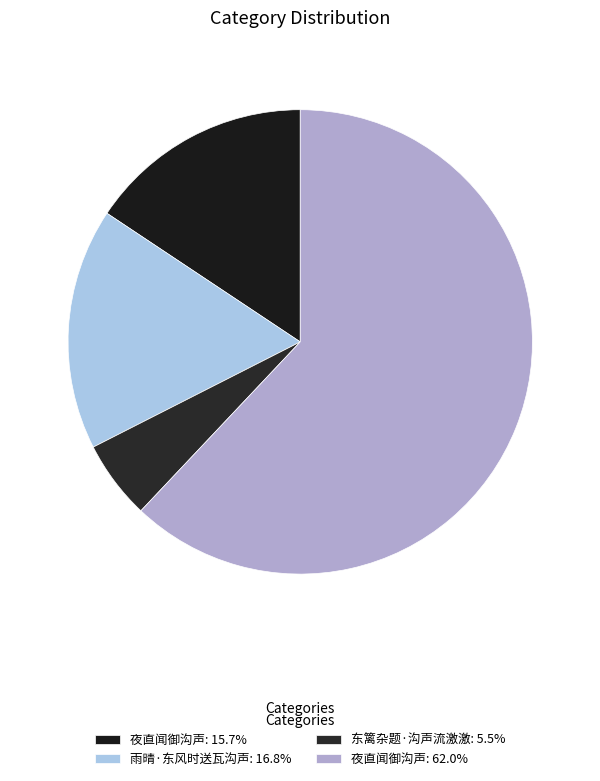

Is there a majority slice in this chart?

Yes